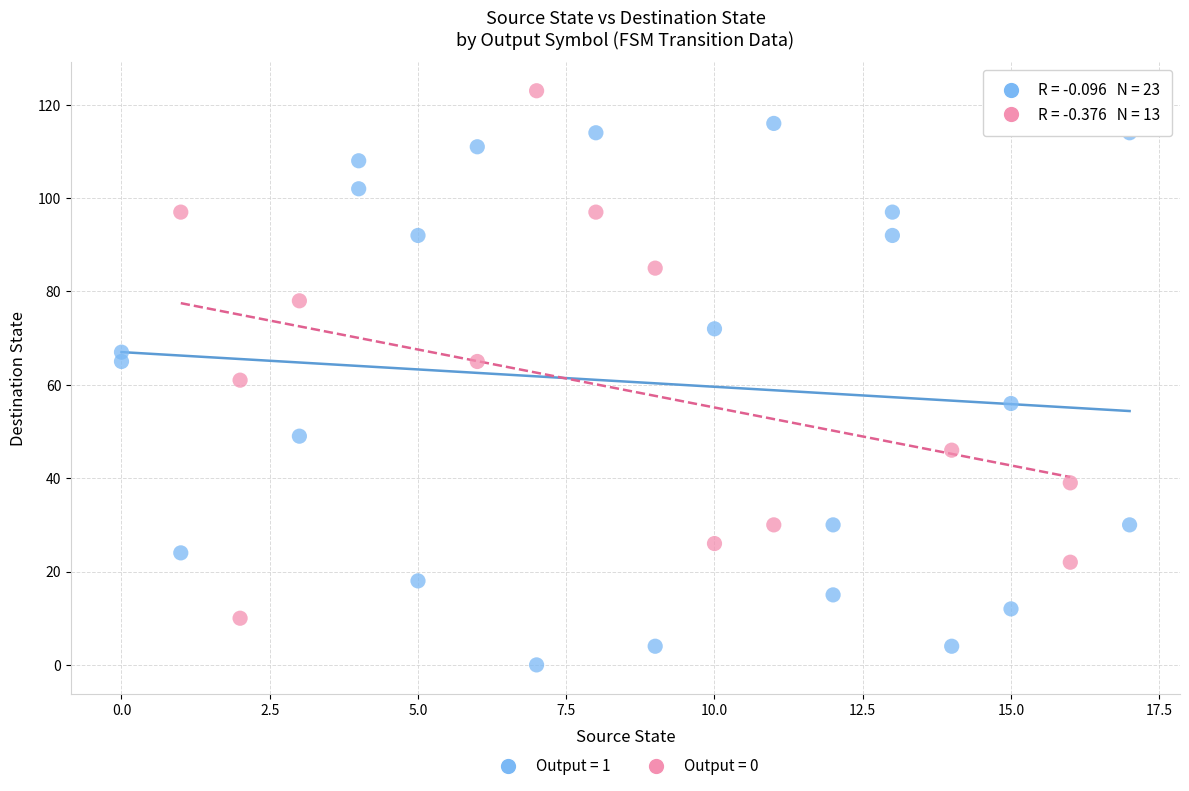

Which series has the widest spread of Y values?

Output = 1